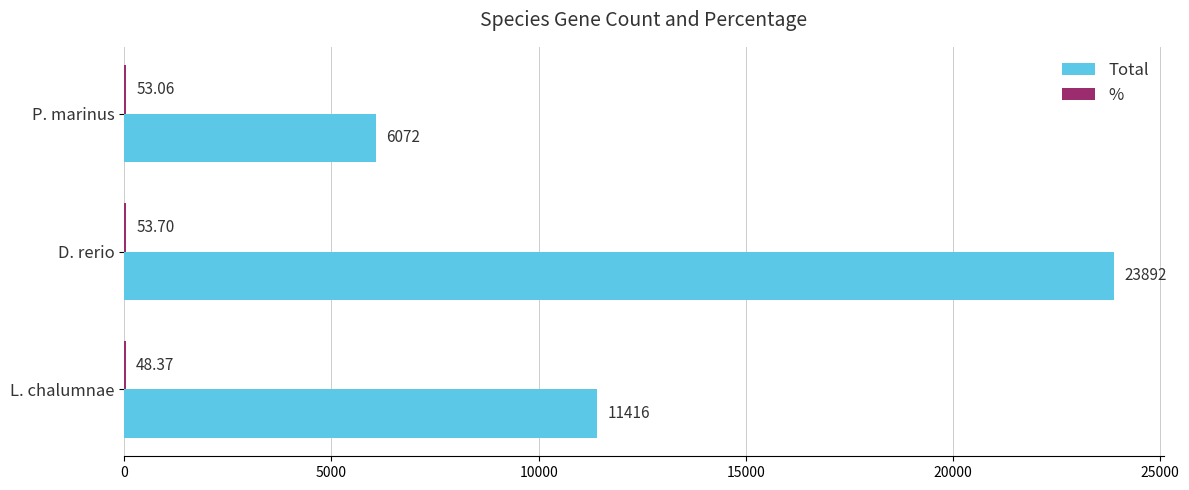

At which category is the sum across all series the highest?

D. rerio